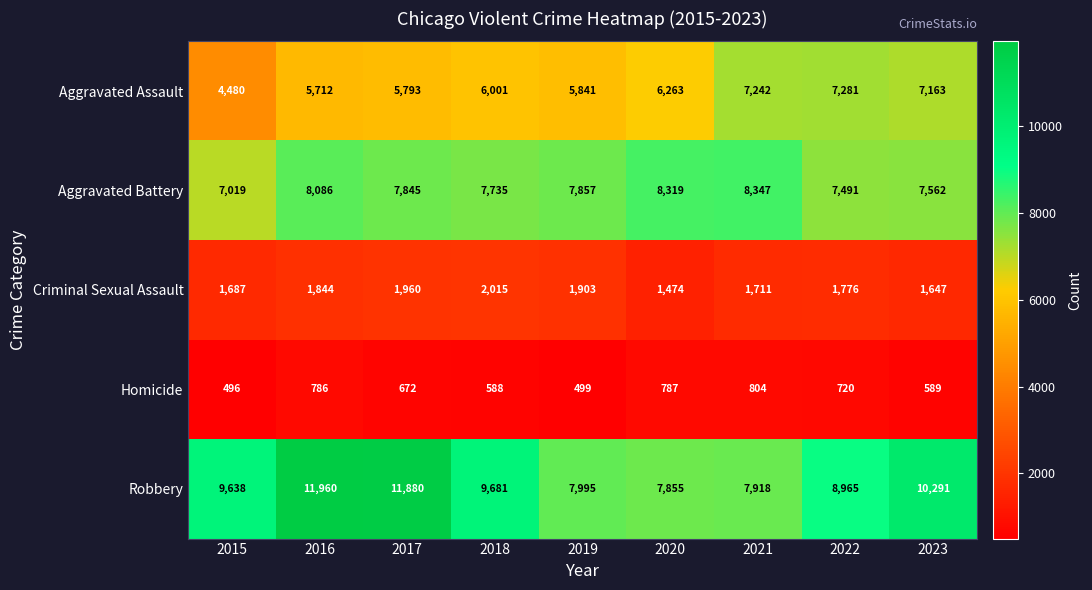

Where is Aggravated Battery nearest to the value 7683?

2018